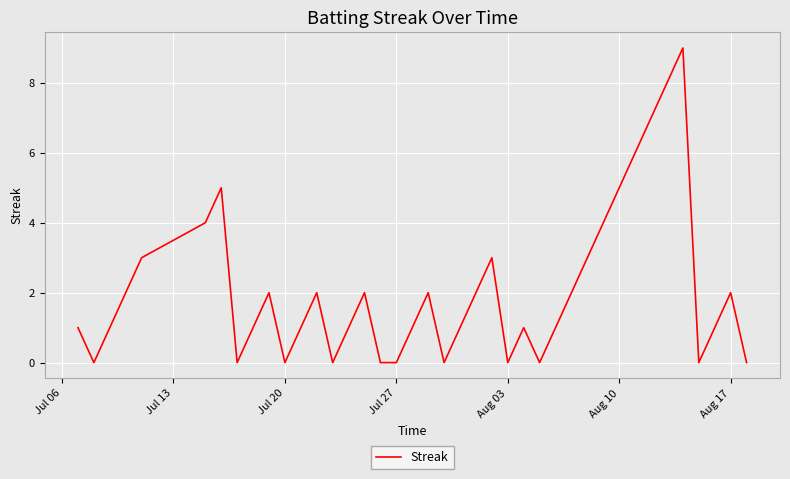

What is the maximum value shown in the chart?

9